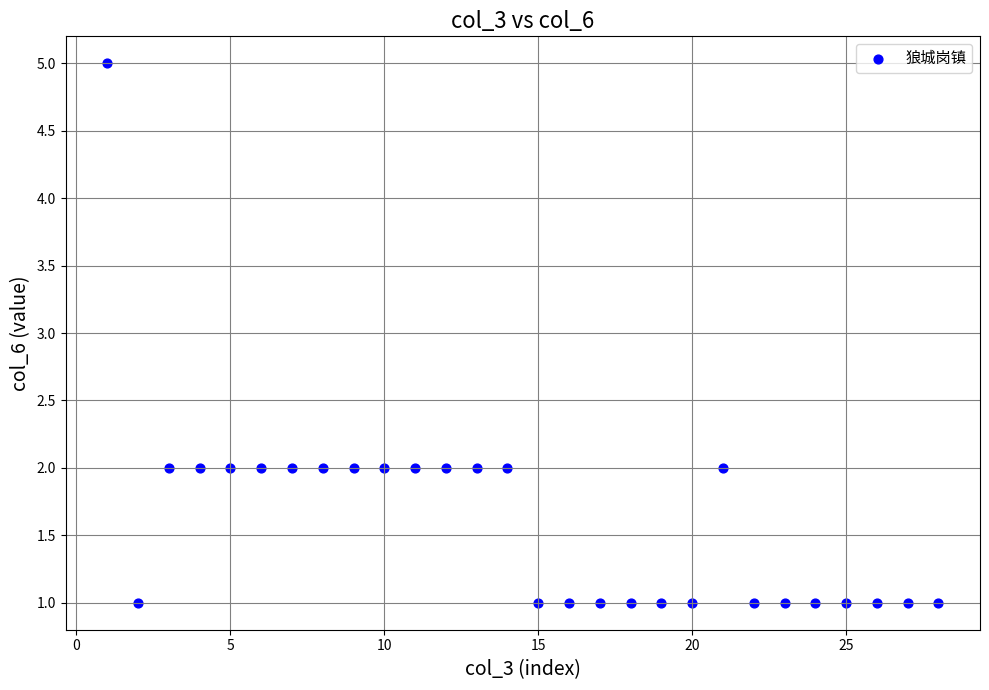

What is the range of Y values (max minus min)?

4